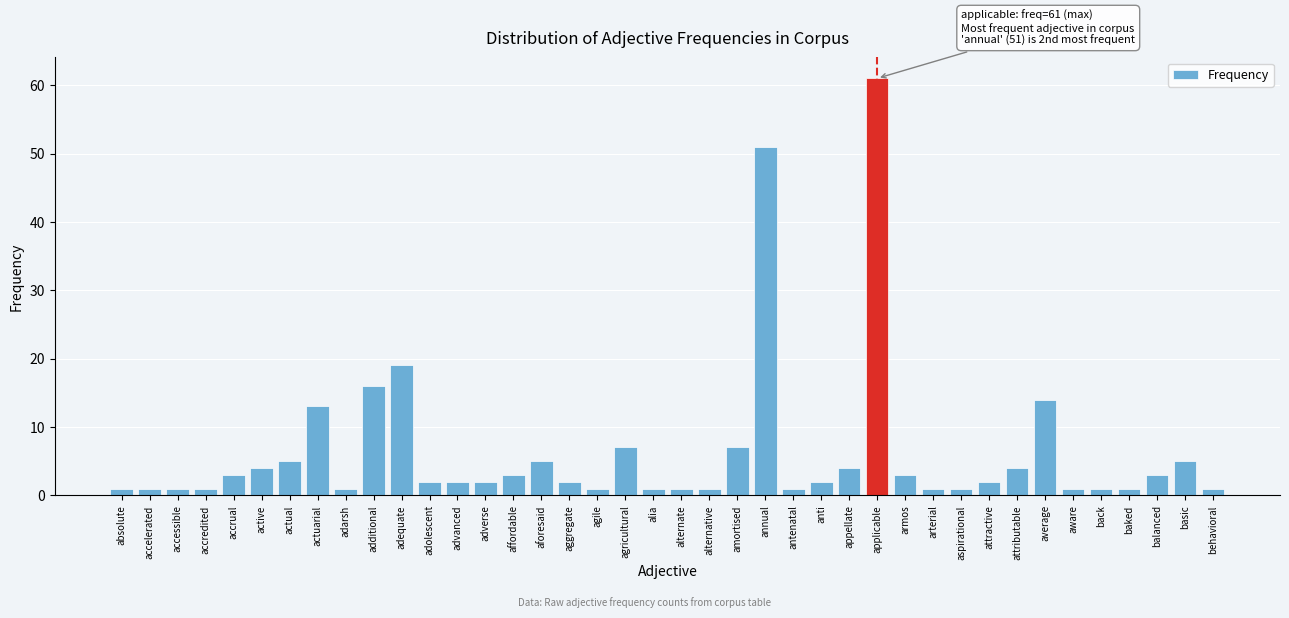

What is the sum of all values?

255